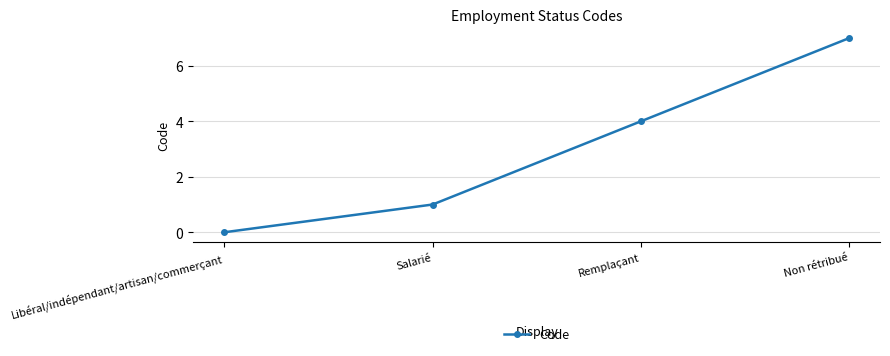

What is the change in value from Salarié to Non rétribué?

+6